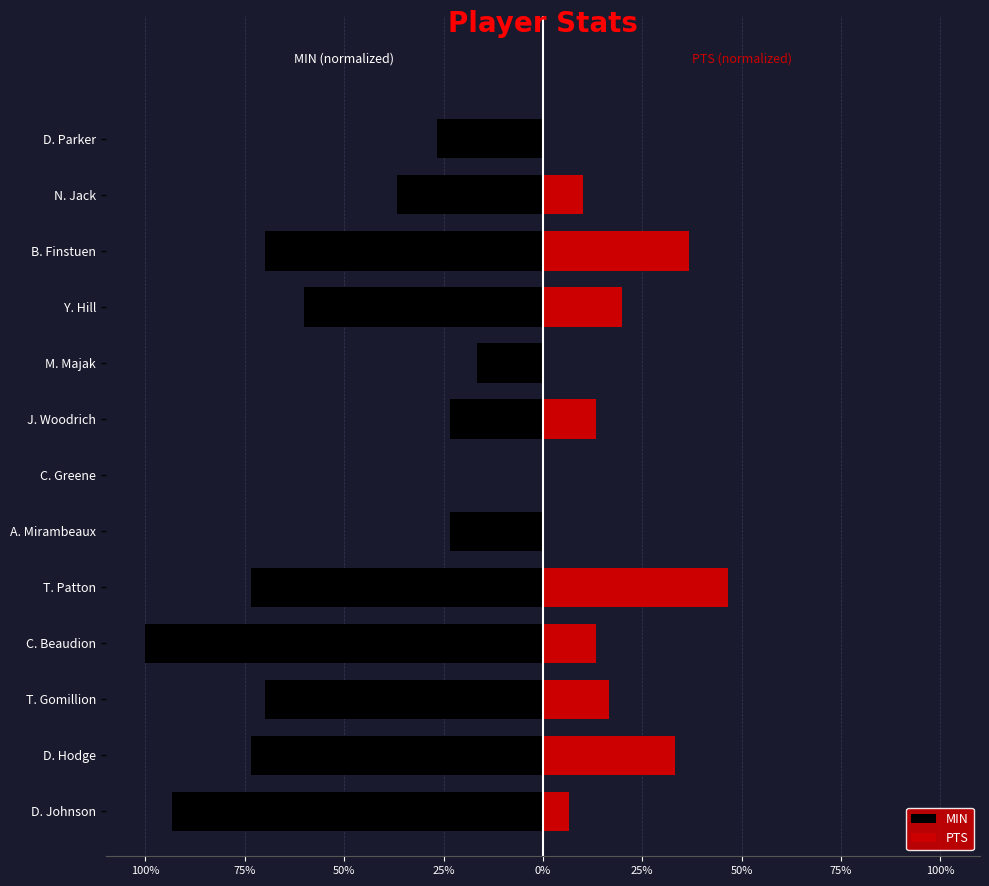

Reading right to left, transcribe all the data shown in this chart.

MIN: -26.7	-36.7	-70.0	-60.0	-16.7	-23.3	0.0	-23.3	-73.3	-100.0	-70.0	-73.3	-93.3
PTS: 0.0	10.0	36.7	20.0	0.0	13.3	0.0	0.0	46.7	13.3	16.7	33.3	6.7